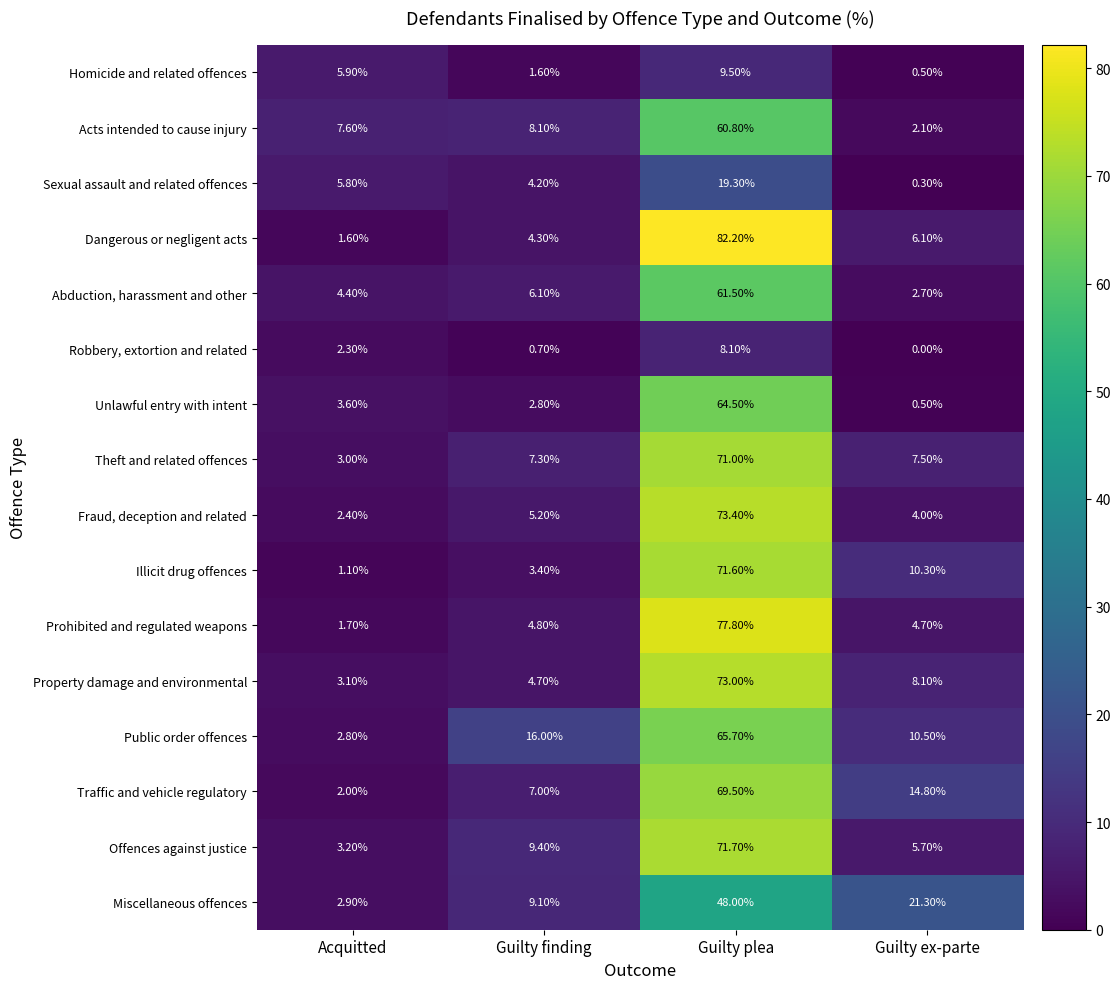

How many data points does each series have?

4